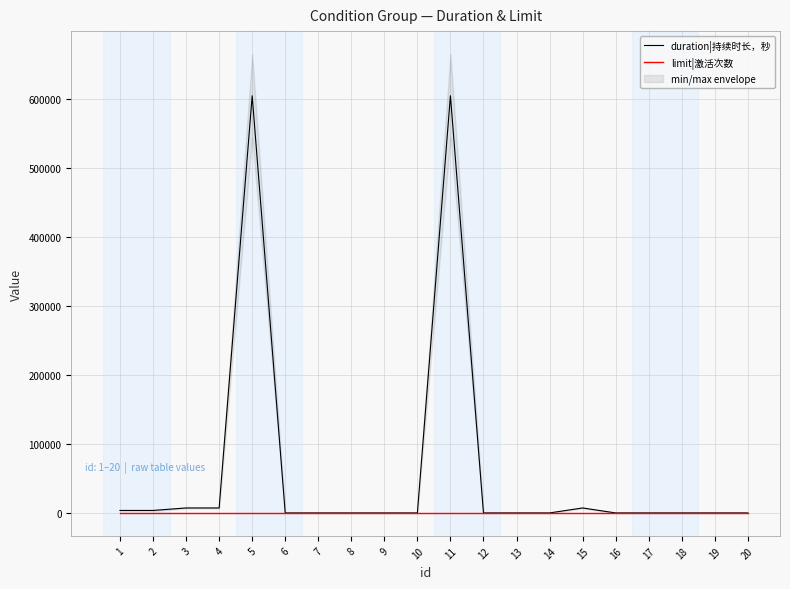

The limit|激活次数 series shows 2 at 14. True or false?

False